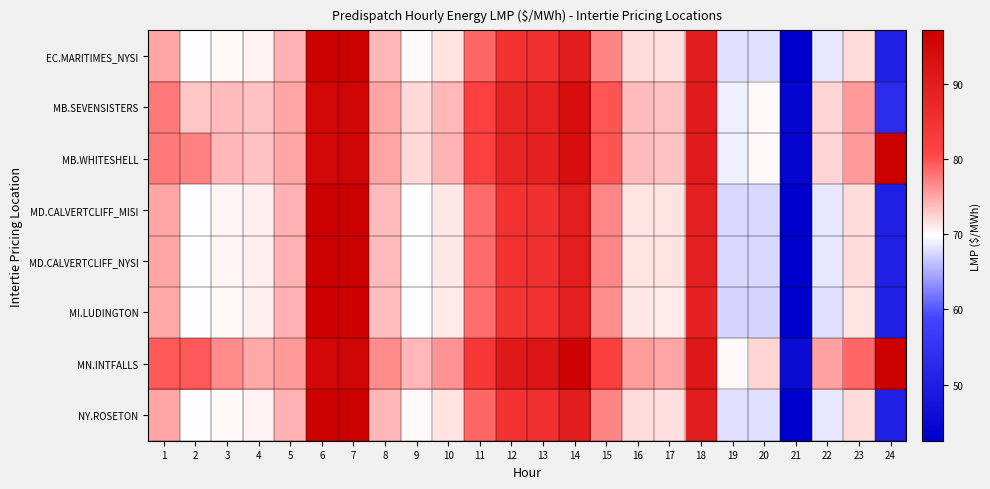

Between 4 and 8, which series saw the biggest shift?

EC.MARITIMES_NYSI